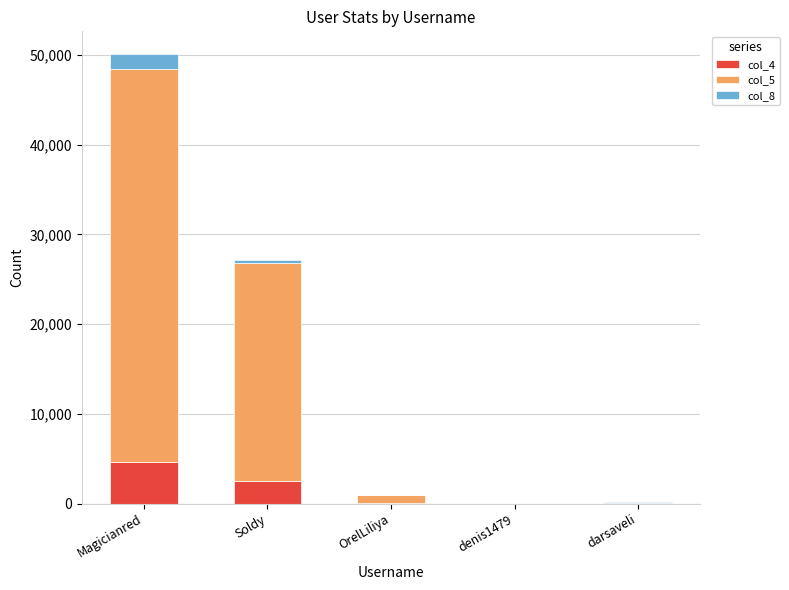

What are all the series names shown in the legend?

col_4, col_5, col_8